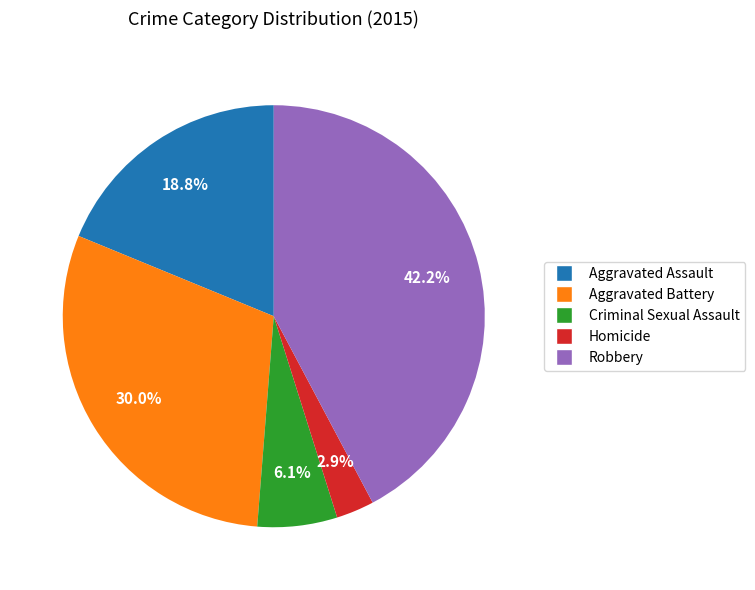

Does any single category account for the majority?

No